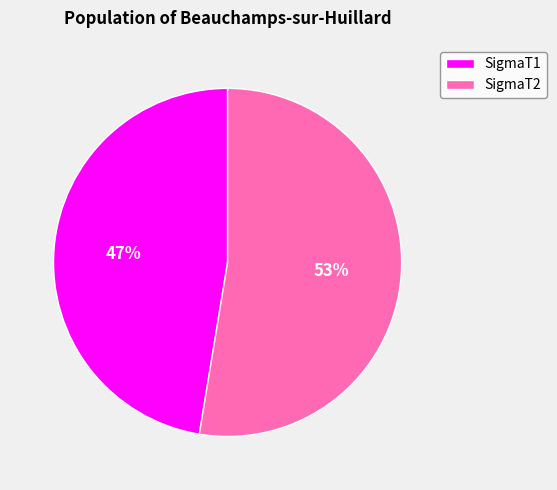

How many slices are in this pie chart?

2